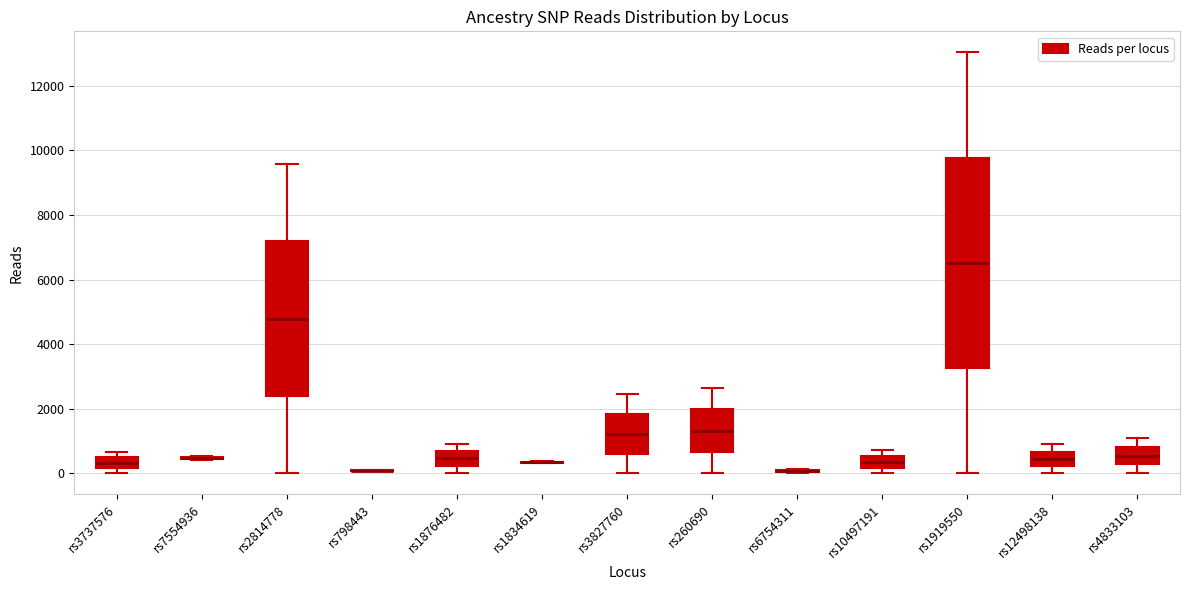

Where is the upper edge of the box for rs260690 on the y-axis? The values are not printed on the chart, so give them approximately, as read against the axis.

2000